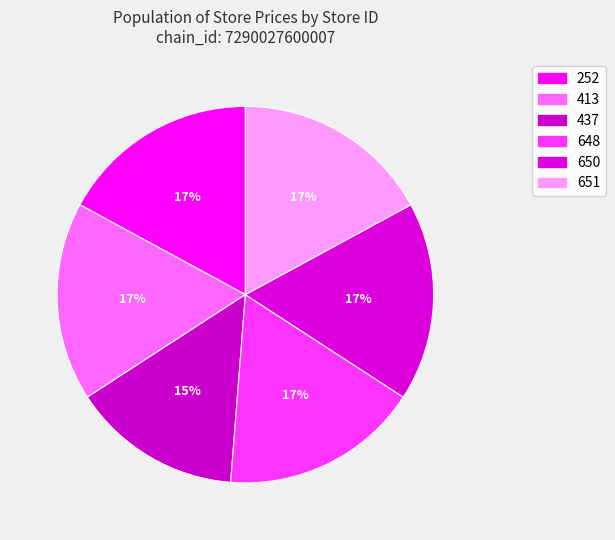

Count the number of slices in the pie.

6